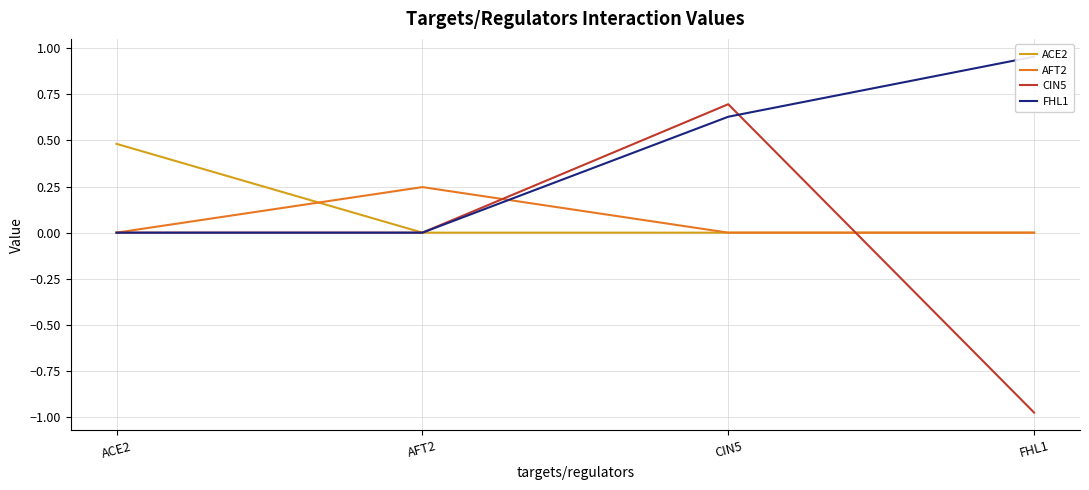

Where is the first local maximum for CIN5?

CIN5